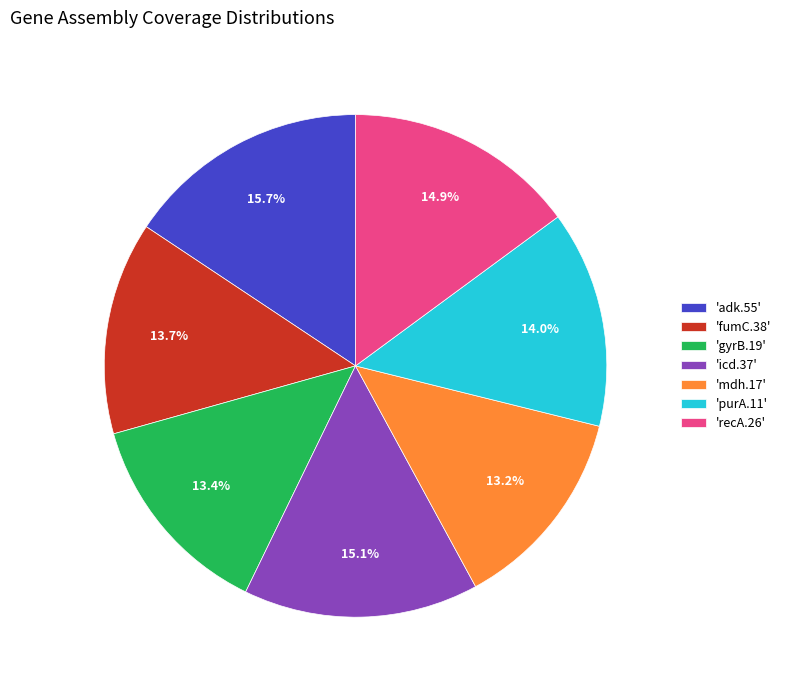

Count the number of slices in the pie.

7